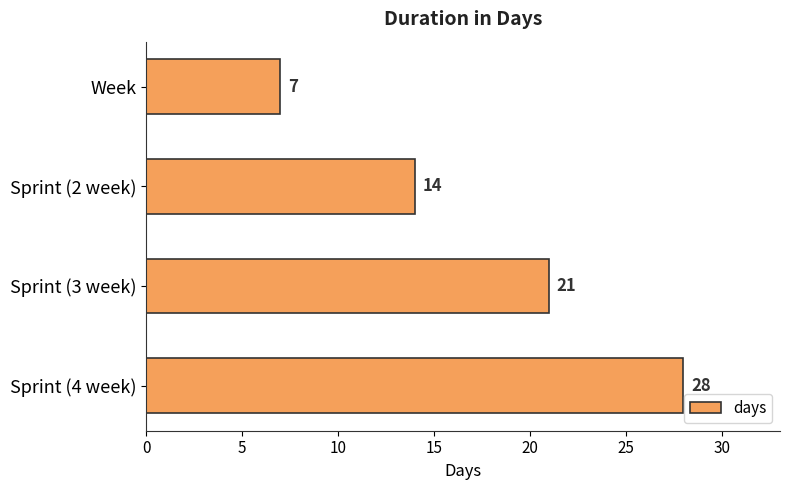

Rank the categories by value from lowest to highest.

Week, Sprint (2 week), Sprint (3 week), Sprint (4 week)